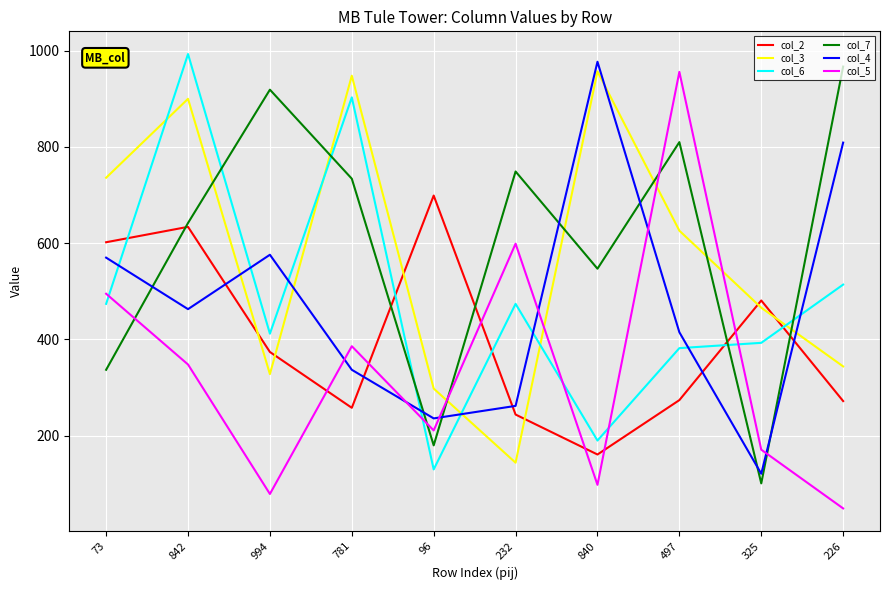

How many lines are shown in the chart?

6